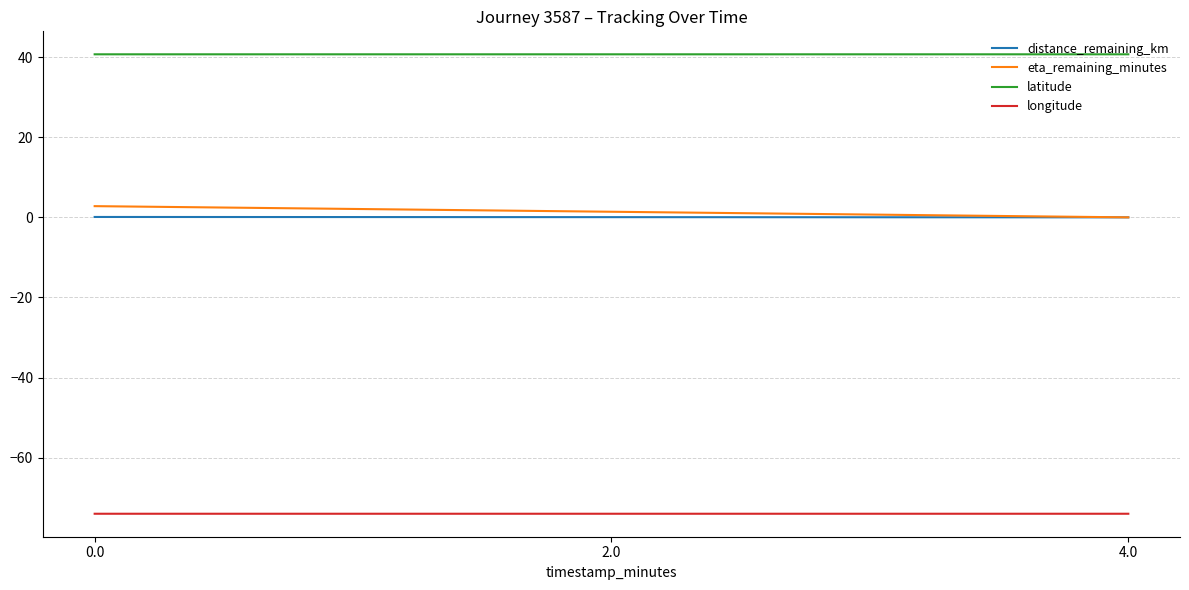

What is the maximum value shown in the chart?

40.7